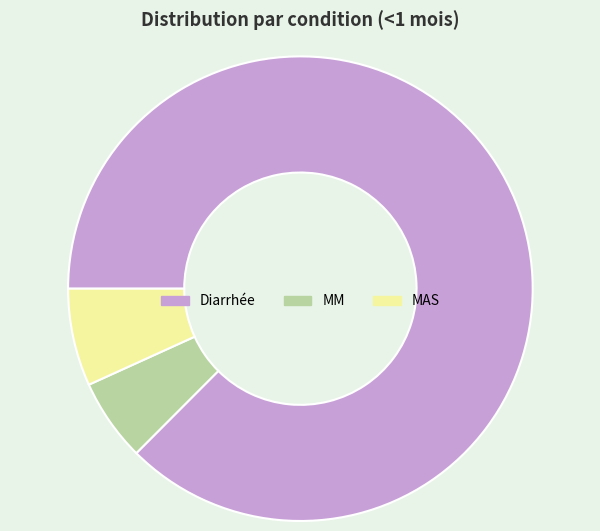

Is there a majority slice in this chart?

Yes